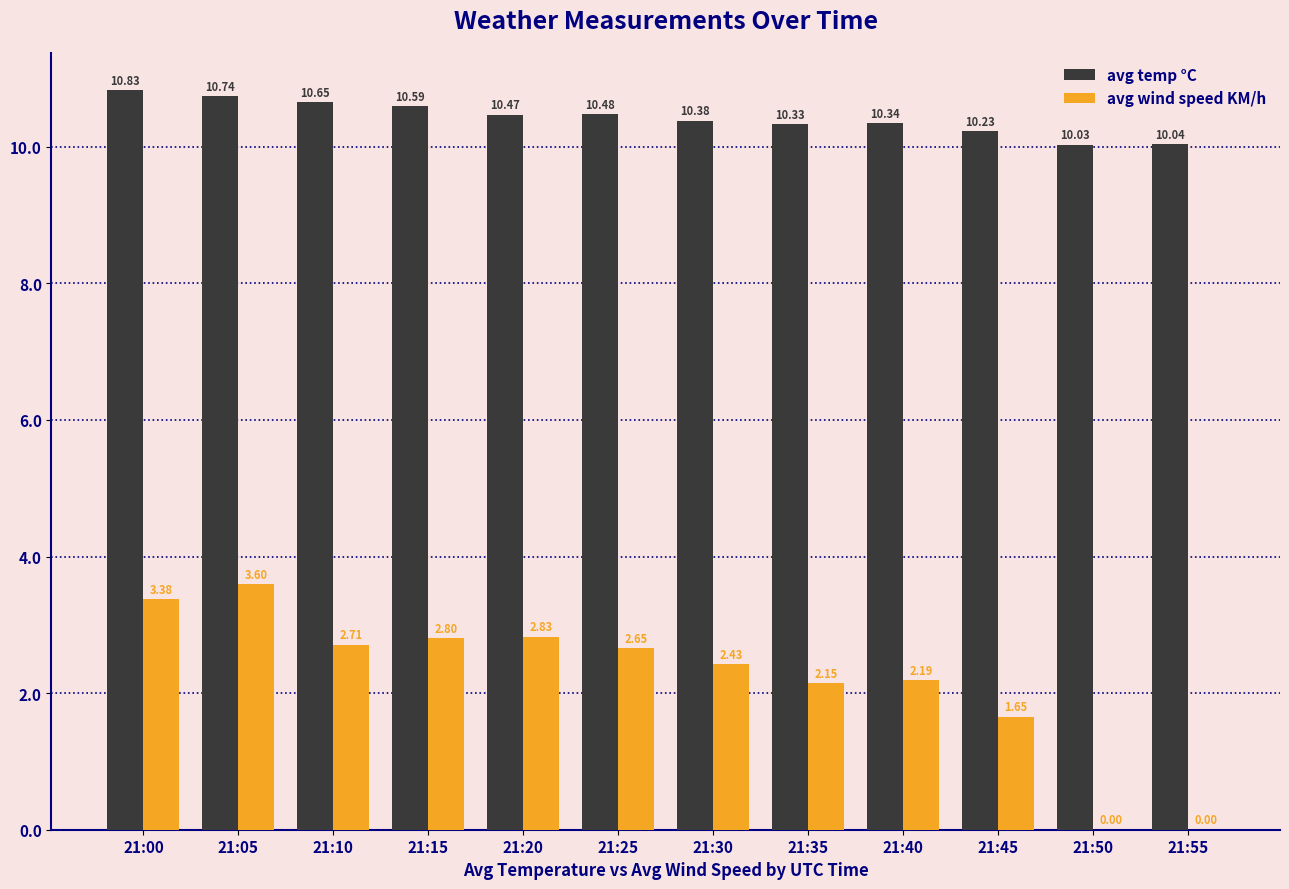

Which series has the largest total across all categories?

avg temp °C